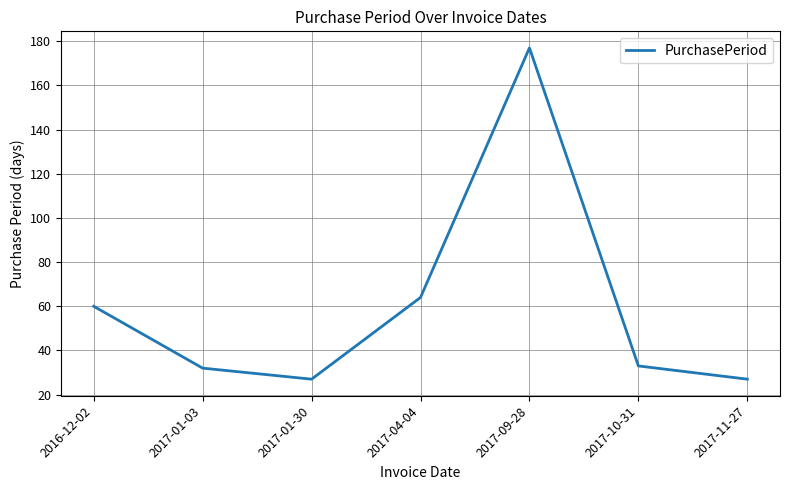

What is the greatest value displayed?

177